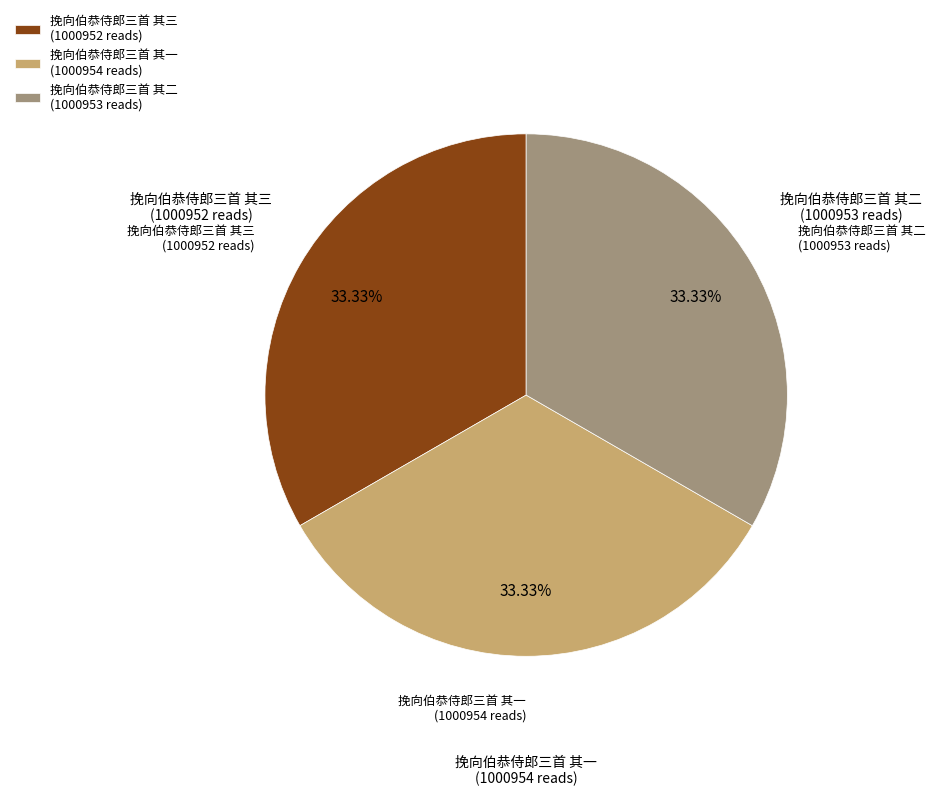

To the nearest percent, what is the combined percentage of 挽向伯恭侍郎三首 其三 and 挽向伯恭侍郎三首 其二?

67%